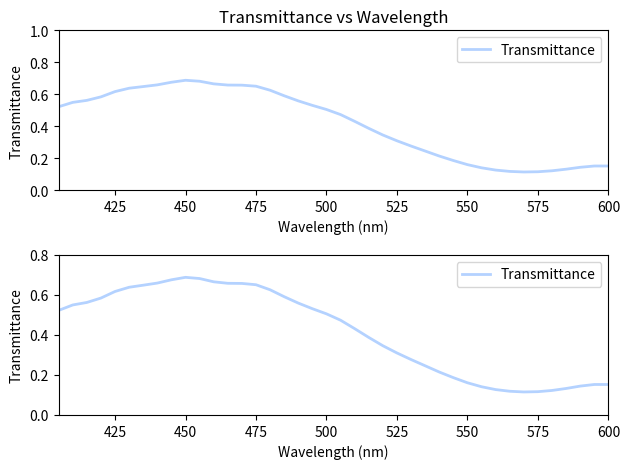

What is the value of the 37th point from the left?

0.1